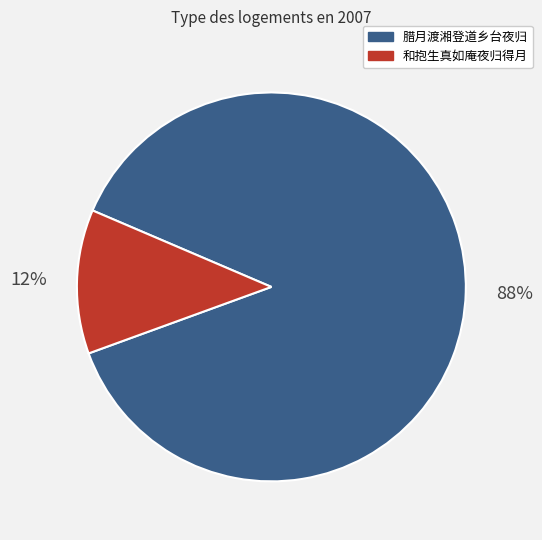

To the nearest percent, what is the difference between the largest and smallest slice percentages?

76%